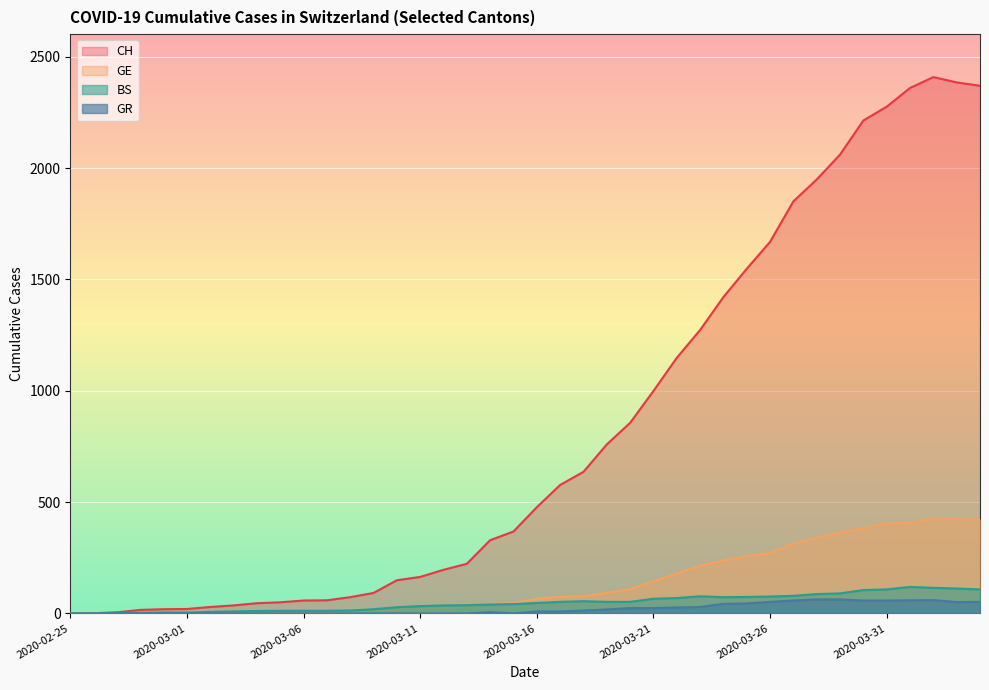

Reading left to right, transcribe all the data shown in this chart.

CH: 2020-02-25=0	2020-02-26=1	2020-02-27=5	2020-02-28=16	2020-02-29=19	2020-03-01=20	2020-03-02=29	2020-03-03=36	2020-03-04=46	2020-03-05=50	2020-03-06=58	2020-03-07=59	2020-03-08=73	2020-03-09=92	2020-03-10=149	2020-03-11=164	2020-03-12=196	2020-03-13=223	2020-03-14=329	2020-03-15=368	2020-03-16=477	2020-03-17=577	2020-03-18=636	2020-03-19=759	2020-03-20=856	2020-03-21=999	2020-03-22=1148	2020-03-23=1273	2020-03-24=1421	2020-03-25=1548	2020-03-26=1669	2020-03-27=1851	2020-03-28=1949	2020-03-29=2061	2020-03-30=2214	2020-03-31=2276	2020-04-01=2360	2020-04-02=2409	2020-04-03=2385	2020-04-04=2370
GE: 2020-02-25=0	2020-02-26=1	2020-02-27=1	2020-02-28=2	2020-02-29=3	2020-03-01=3	2020-03-02=3	2020-03-03=4	2020-03-04=4	2020-03-05=5	2020-03-06=7	2020-03-07=7	2020-03-08=9	2020-03-09=13	2020-03-10=18	2020-03-11=20	2020-03-12=23	2020-03-13=33	2020-03-14=43	2020-03-15=46	2020-03-16=66	2020-03-17=75	2020-03-18=78	2020-03-19=92	2020-03-20=109	2020-03-21=145	2020-03-22=179	2020-03-23=214	2020-03-24=238	2020-03-25=258	2020-03-26=272	2020-03-27=313	2020-03-28=339	2020-03-29=365	2020-03-30=382	2020-03-31=405	2020-04-01=406	2020-04-02=424	2020-04-03=424	2020-04-04=421
BS: 2020-02-25=0	2020-02-26=0	2020-02-27=3	2020-02-28=3	2020-02-29=4	2020-03-01=4	2020-03-02=7	2020-03-03=9	2020-03-04=11	2020-03-05=12	2020-03-06=12	2020-03-07=12	2020-03-08=13	2020-03-09=19	2020-03-10=28	2020-03-11=33	2020-03-12=36	2020-03-13=37	2020-03-14=40	2020-03-15=42	2020-03-16=47	2020-03-17=52	2020-03-18=55	2020-03-19=52	2020-03-20=52	2020-03-21=66	2020-03-22=69	2020-03-23=77	2020-03-24=73	2020-03-25=74	2020-03-26=76	2020-03-27=79	2020-03-28=87	2020-03-29=90	2020-03-30=105	2020-03-31=108	2020-04-01=119	2020-04-02=115	2020-04-03=112	2020-04-04=108
GR: 2020-02-25=0	2020-02-26=0	2020-02-27=0	2020-02-28=0	2020-02-29=0	2020-03-01=0	2020-03-02=0	2020-03-03=0	2020-03-04=0	2020-03-05=0	2020-03-06=0	2020-03-07=0	2020-03-08=0	2020-03-09=0	2020-03-10=0	2020-03-11=0	2020-03-12=0	2020-03-13=0	2020-03-14=6	2020-03-15=0	2020-03-16=9	2020-03-17=9	2020-03-18=13	2020-03-19=18	2020-03-20=24	2020-03-21=24	2020-03-22=27	2020-03-23=29	2020-03-24=43	2020-03-25=45	2020-03-26=52	2020-03-27=58	2020-03-28=63	2020-03-29=63	2020-03-30=58	2020-03-31=58	2020-04-01=59	2020-04-02=60	2020-04-03=51	2020-04-04=52